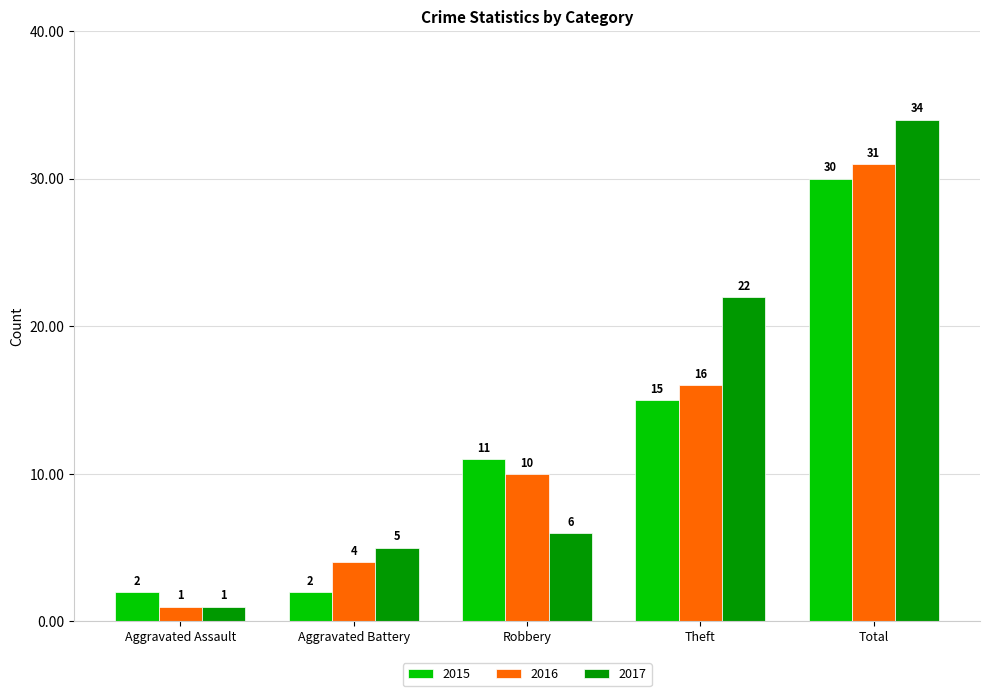

What is the label of the 1st bar from the right?

Total